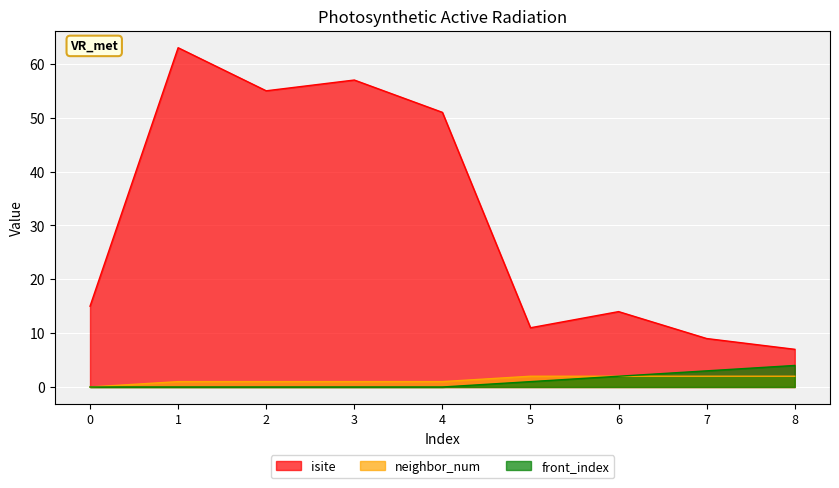

True or false: isite has a value of 71 at 4.

False